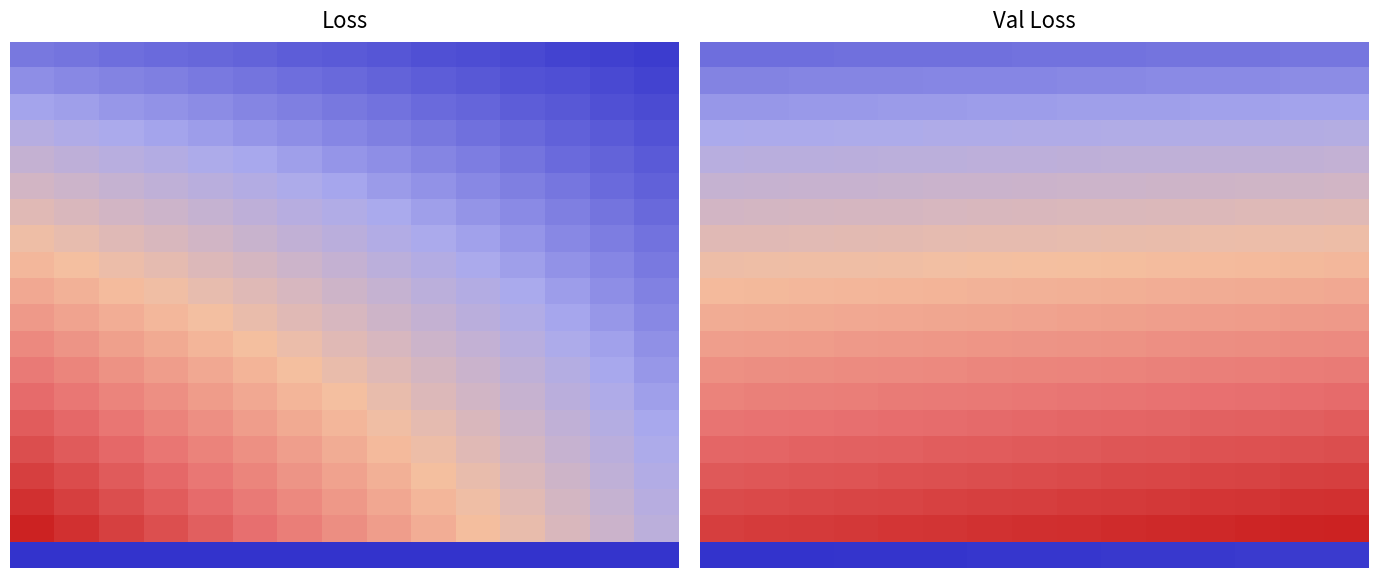

What is the spread (max minus min) of values at 4?

0.1